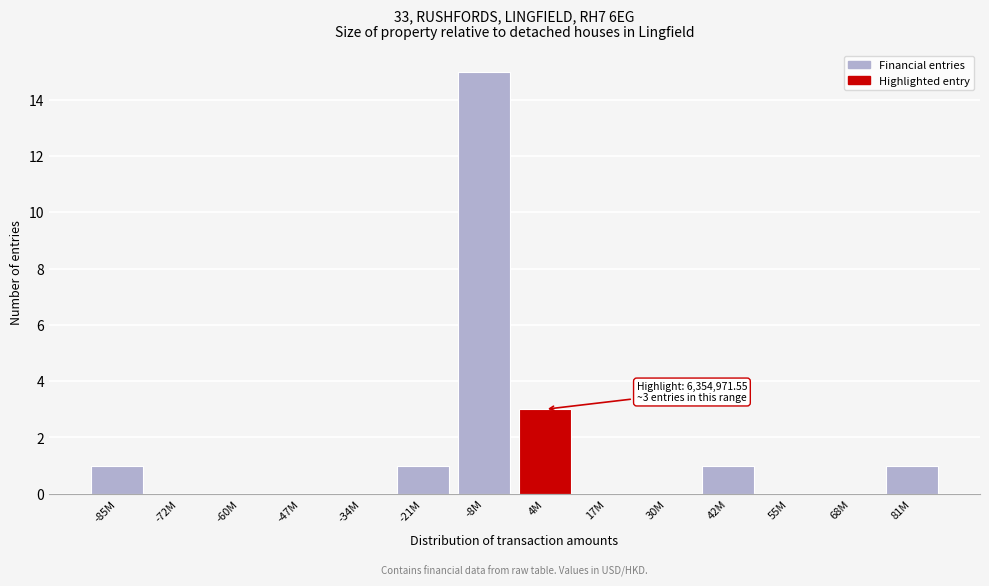

Reading left to right, transcribe all the data shown in this chart.

-85M=1	-72M=0	-60M=0	-47M=0	-34M=0	-21M=1	-8M=15	4M=3	17M=0	30M=0	42M=1	55M=0	68M=0	81M=1